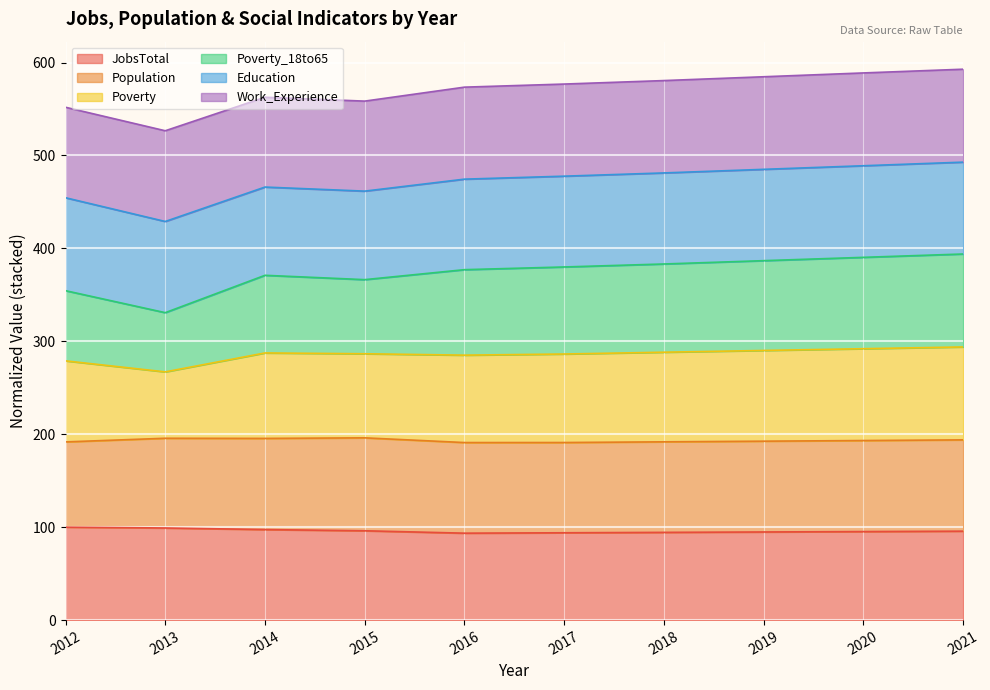

True or false: JobsTotal and Poverty intersect in this chart.

False